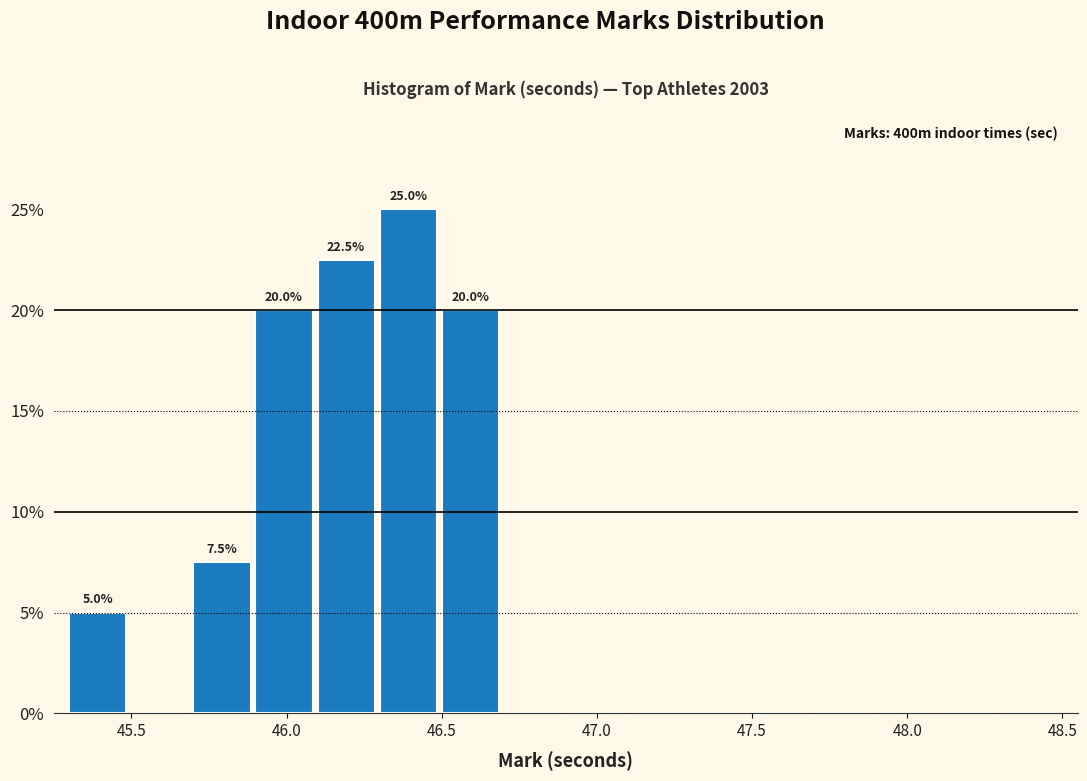

Over which range of the x-axis is the bar tallest?

46.3 to 46.5